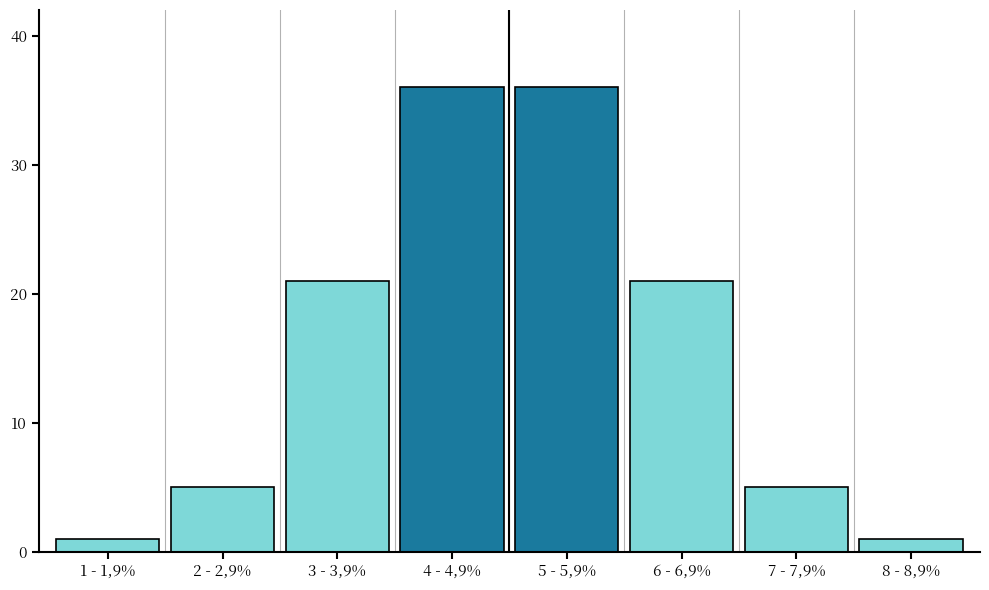

Reading left to right, transcribe all the data shown in this chart.

1 - 1,9%=1	2 - 2,9%=5	3 - 3,9%=21	4 - 4,9%=36	5 - 5,9%=36	6 - 6,9%=21	7 - 7,9%=5	8 - 8,9%=1